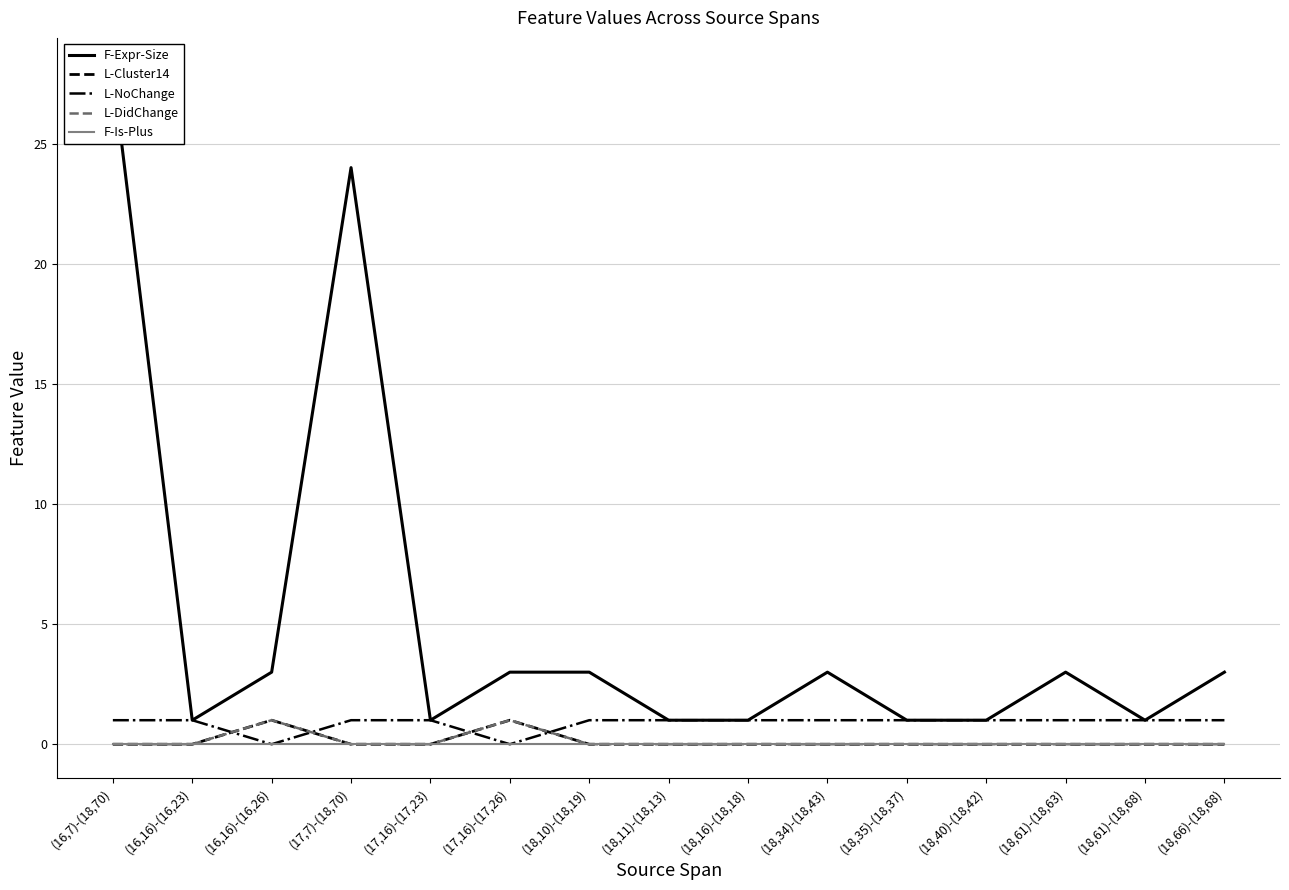

At how many categories does at least one series exceed 24?

1